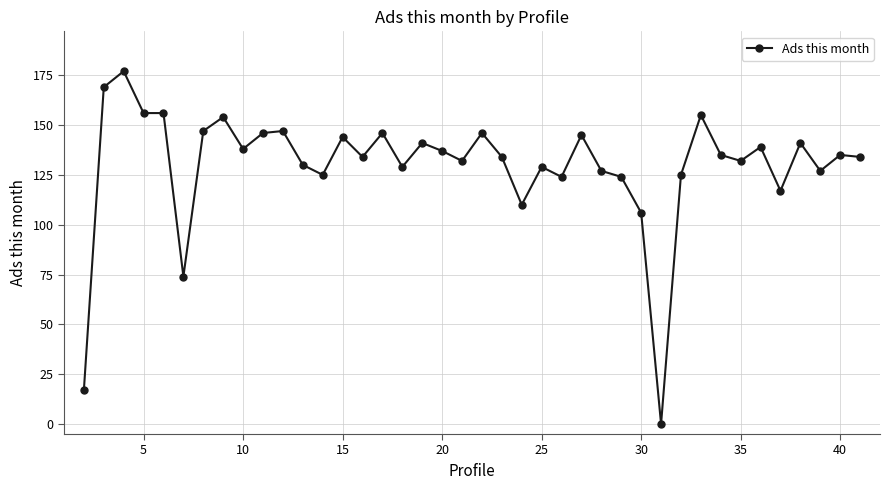

Reading left to right, extract all data points from this chart.

17	169	177	156	156	74	147	154	138	146	147	130	125	144	134	146	129	141	137	132	146	134	110	129	124	145	127	124	106	0	125	155	135	132	139	117	141	127	135	134